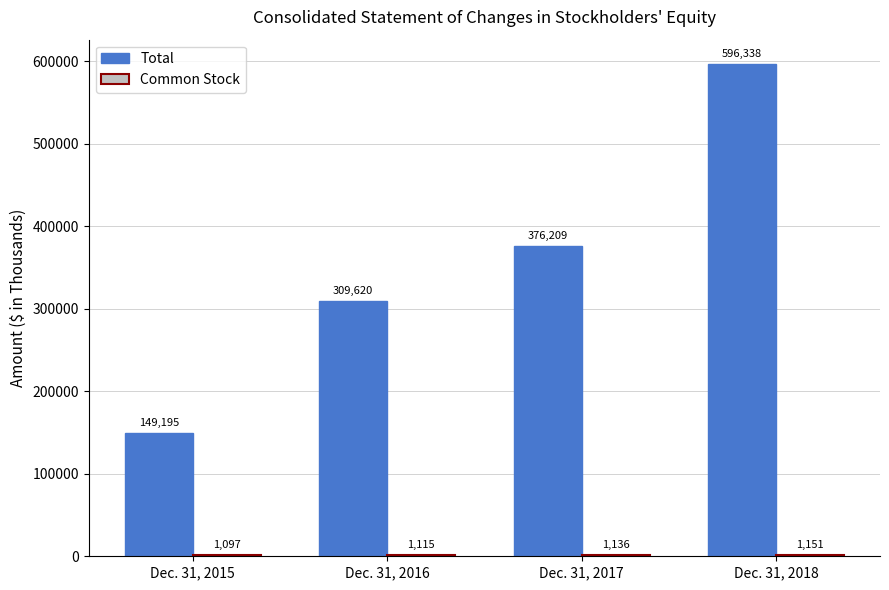

The Total series shows 939887 at Dec. 31, 2018. True or false?

False